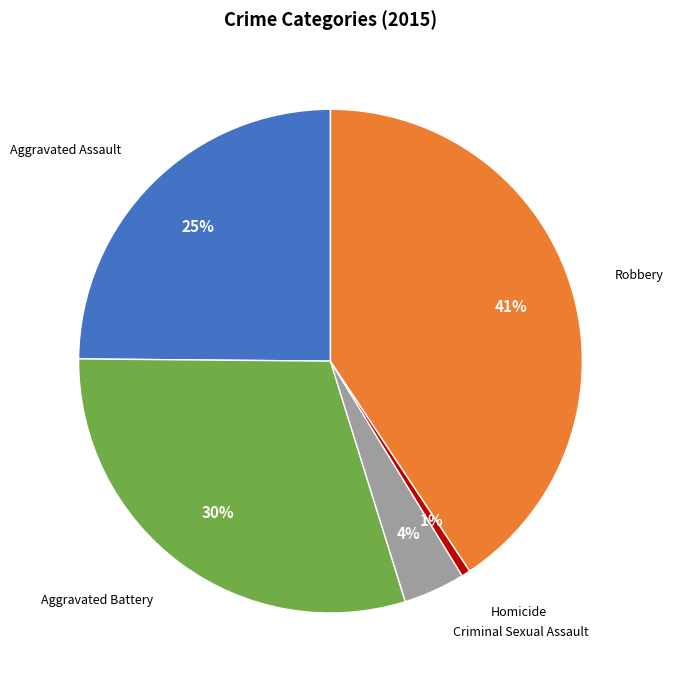

To the nearest percent, what is the difference between the largest and smallest slice percentages?

40%